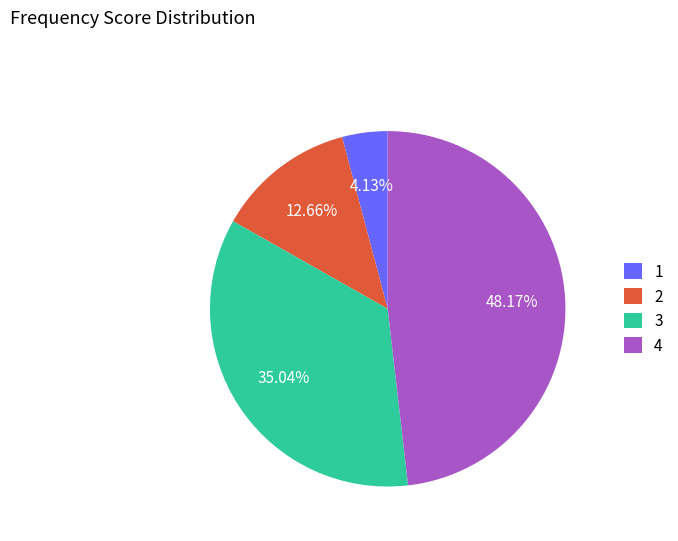

Approximately how many times larger is the value at 4 compared to 2?

3.8